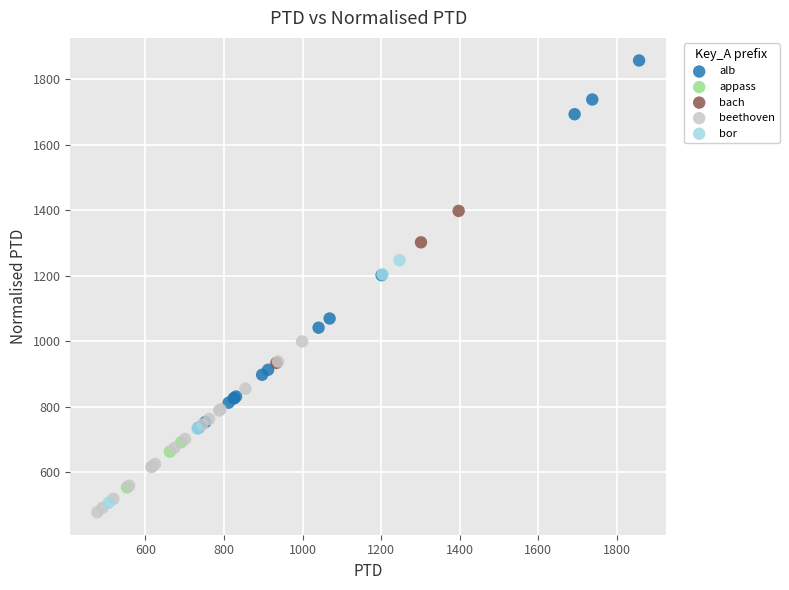

Which series contains the highest Y value?

alb